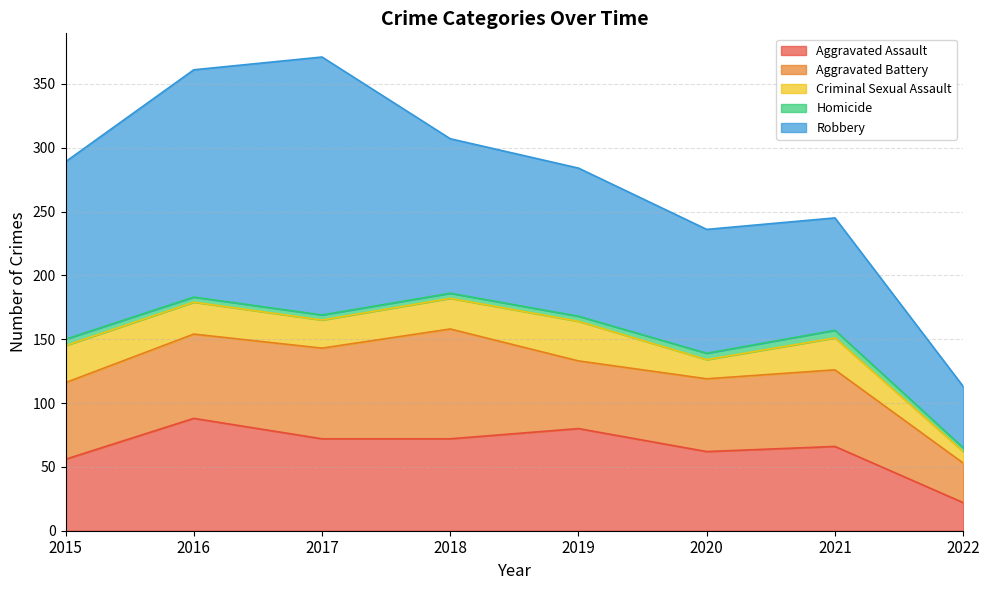

How many interior local valleys does the Criminal Sexual Assault series have?

2